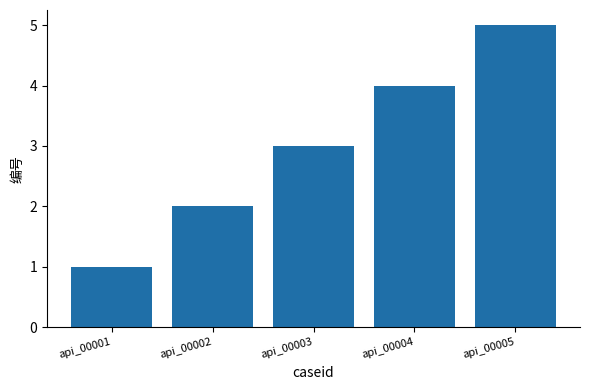

What is the value of the 5th bar from the left?

5